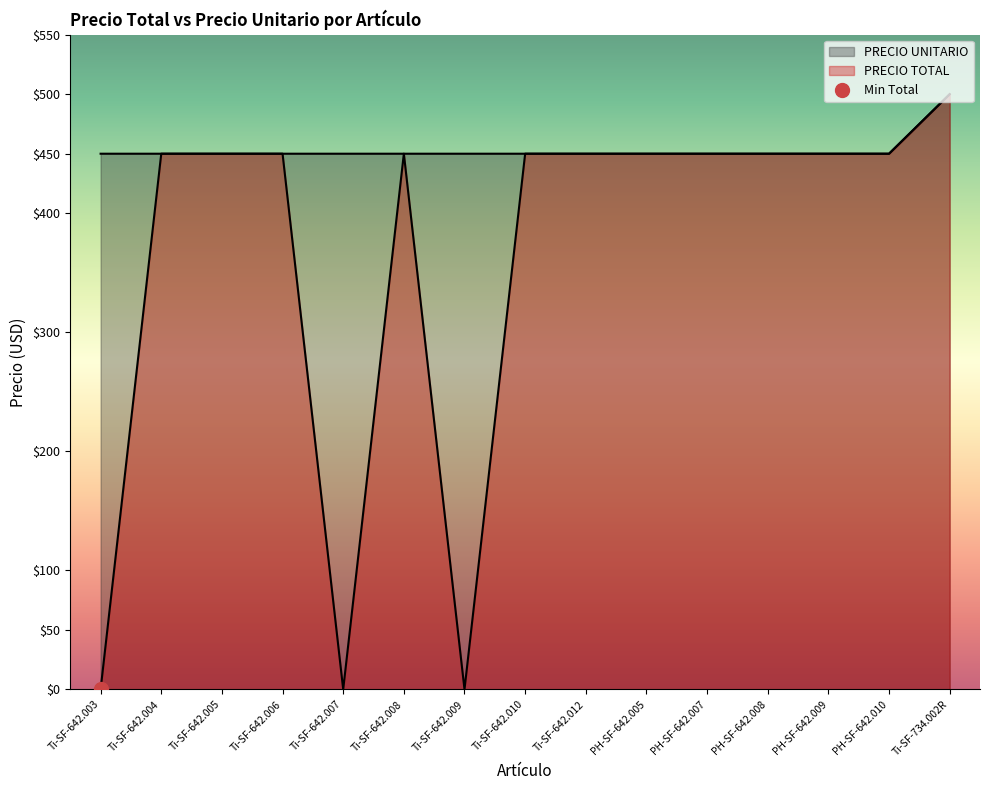

Which has a higher value, Ti-SF-642.012 or Ti-SF-642.005?

Ti-SF-642.012